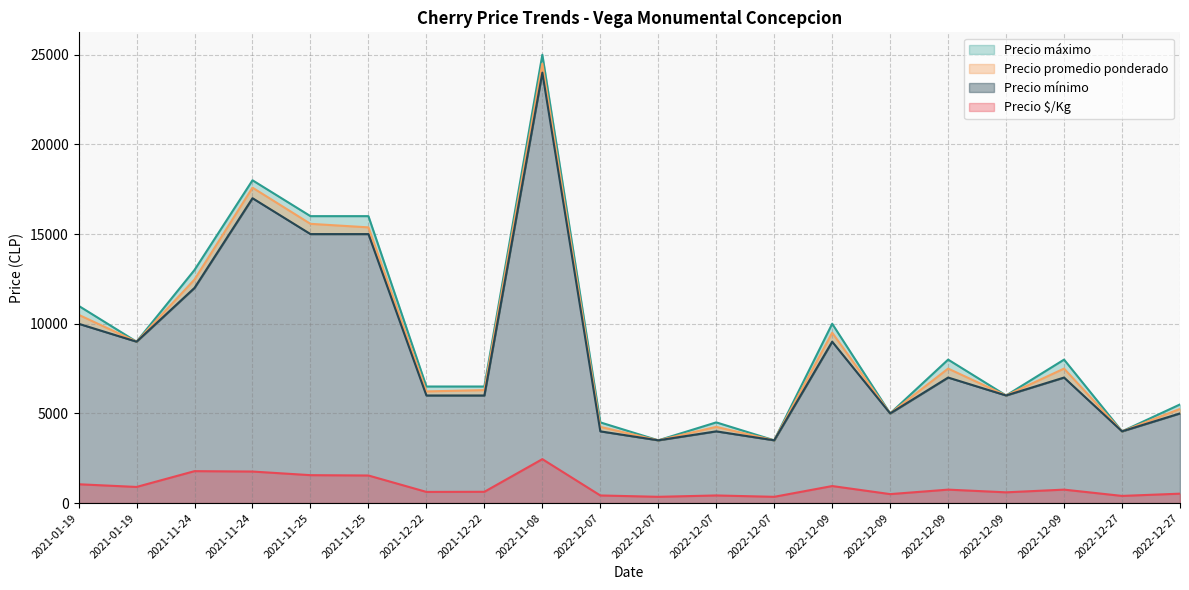

What value does the Precio $/Kg series have at 2021-11-24, to the nearest 100?

1800